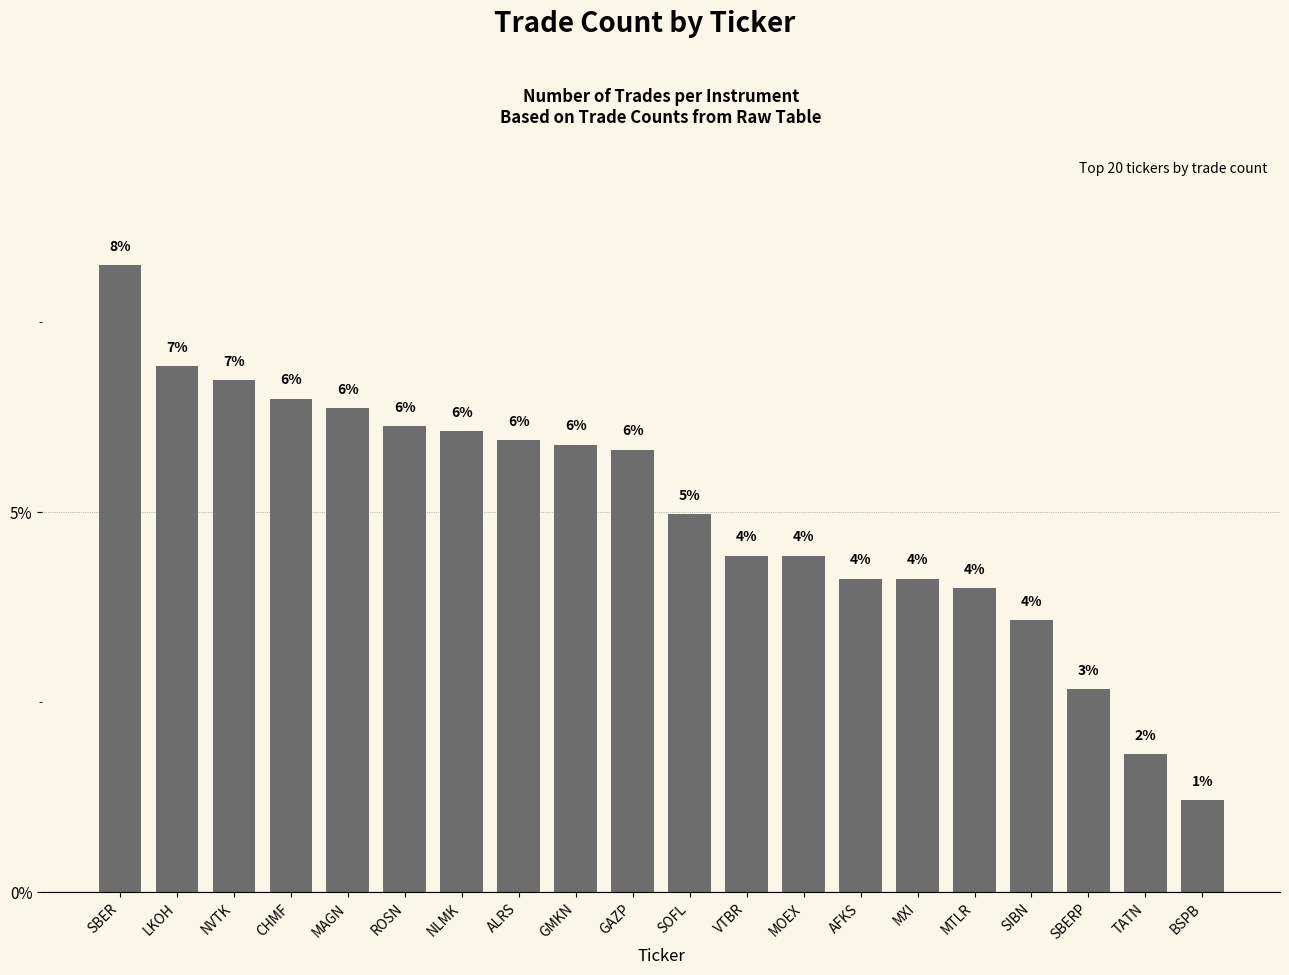

Which has a higher value, SOFL or VTBR?

SOFL